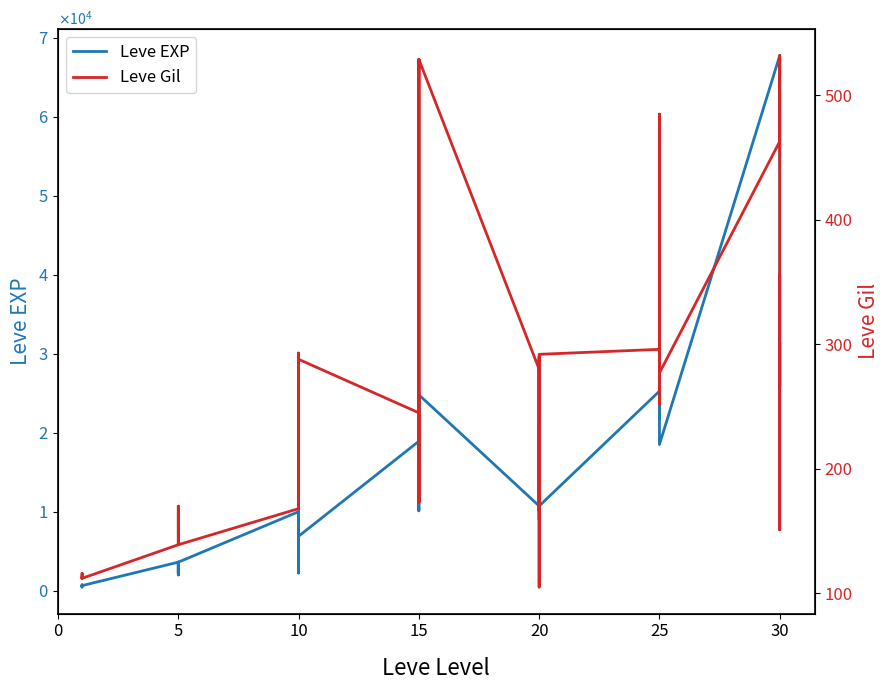

True or false: Leve EXP has more than 1 interior local peaks.

True